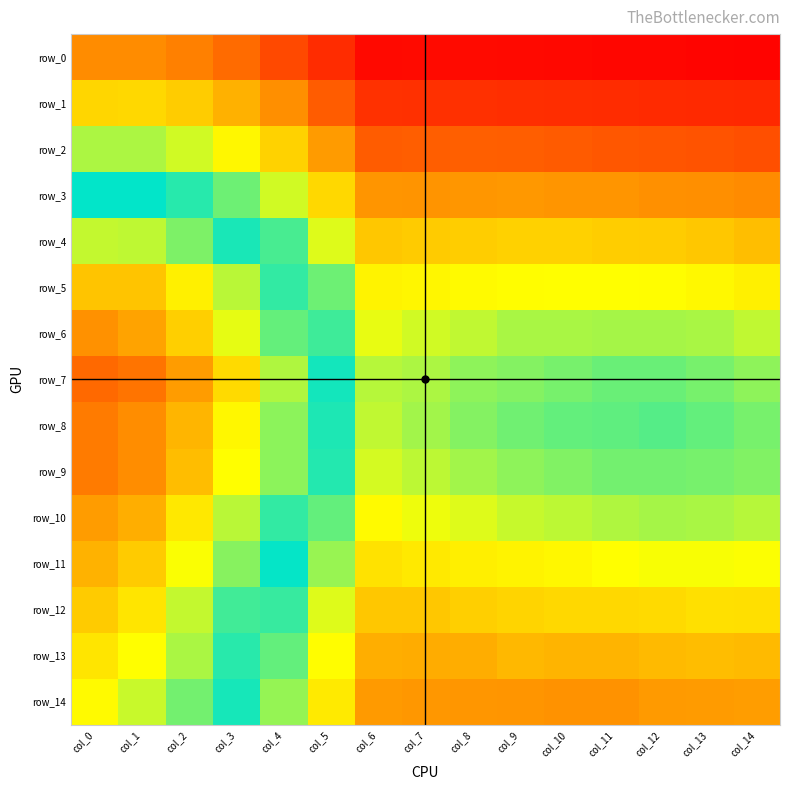

At col_11, list the series in order from smallest to largest.

row_0, row_1, row_2, row_14, row_3, row_13, row_4, row_12, row_5, row_11, row_10, row_6, row_9, row_7, row_8